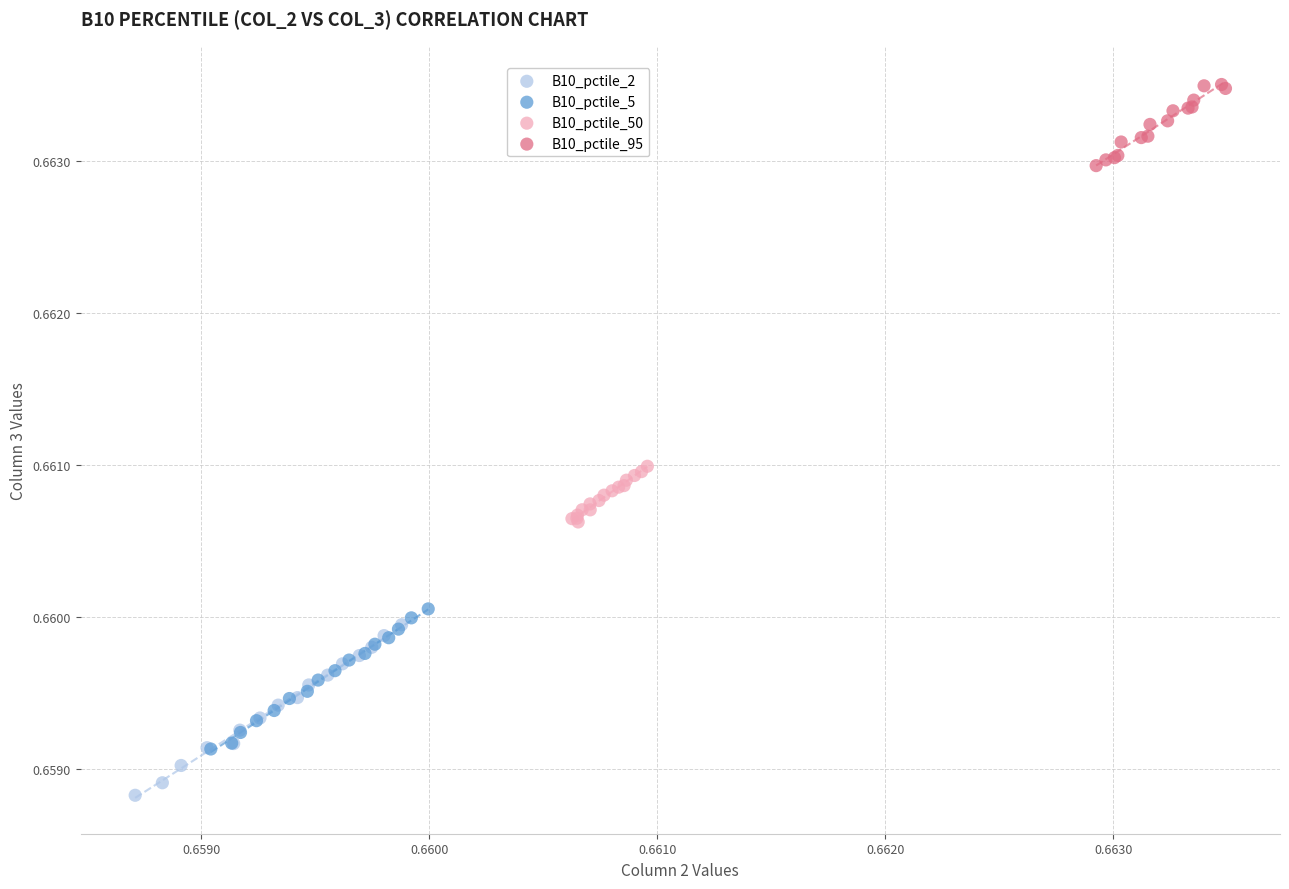

Which series has the widest spread of Y values?

B10_pctile_2